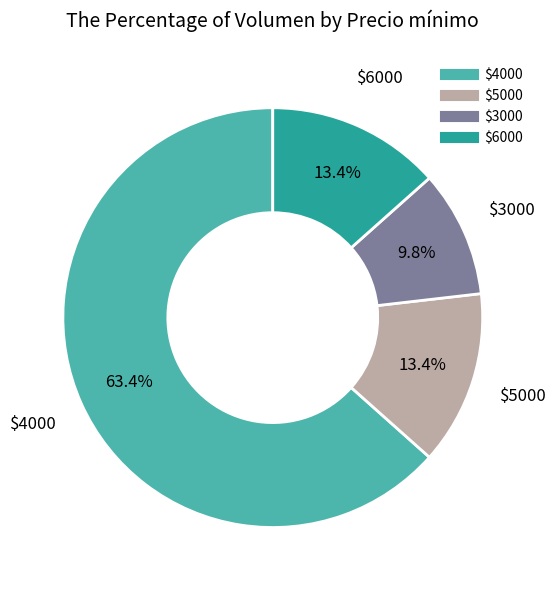

Is there any slice that represents more than half of the pie?

Yes